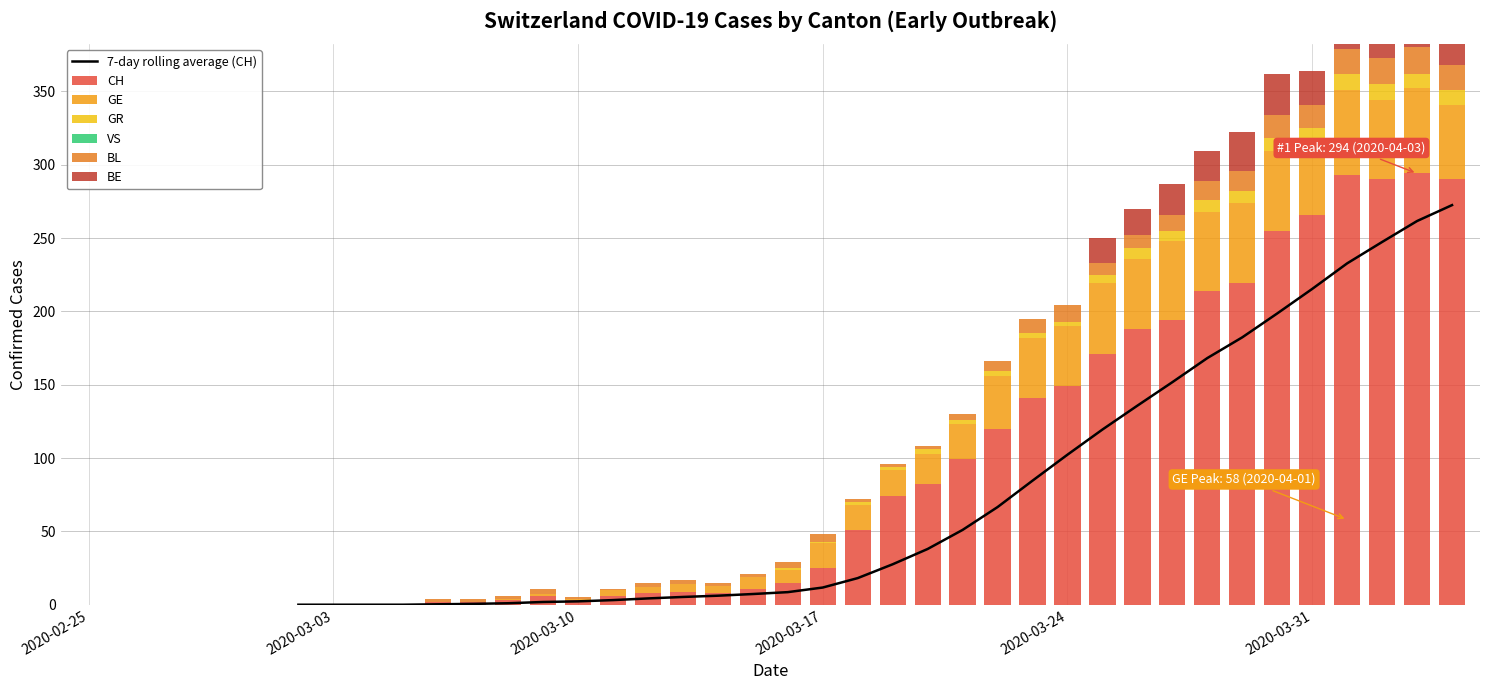

What is the value of the GR bar at the 36th from the left?

10